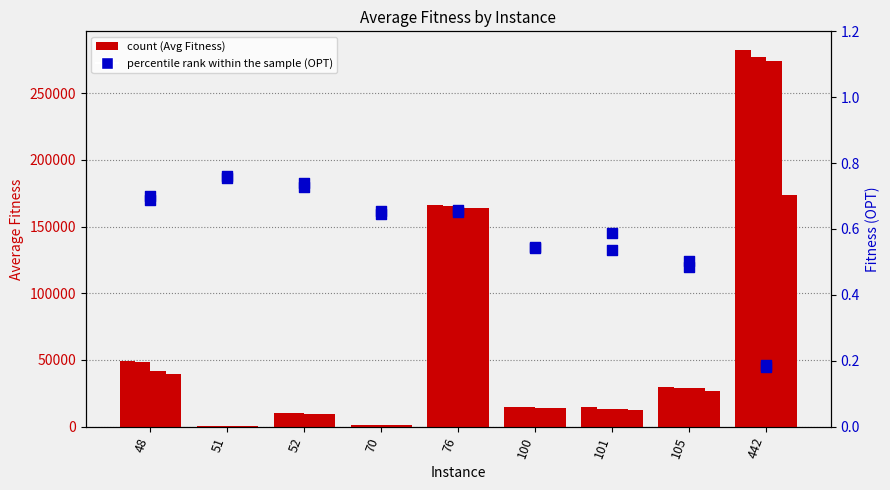

Is the value of RMHC at 101 greater than the value of OPT_RMHC (percentile rank) at 442?

Yes